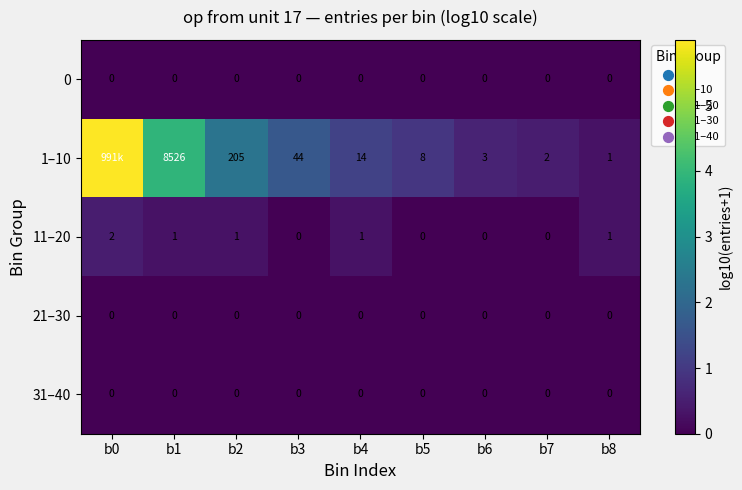

Is the value of 11–20 at b4 greater than the value of 31–40 at b4?

Yes